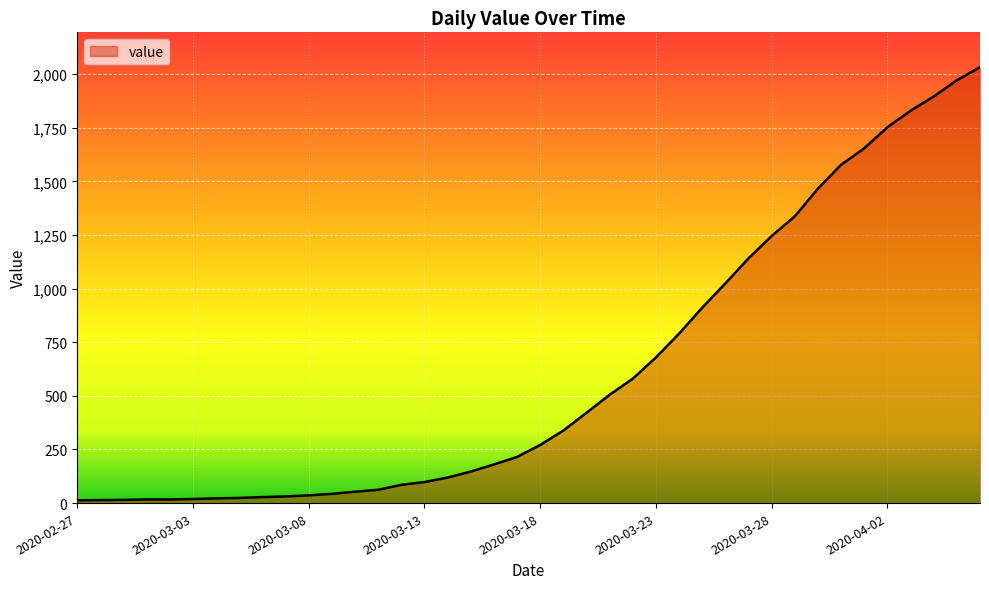

What is the difference between the maximum and minimum values?

2019